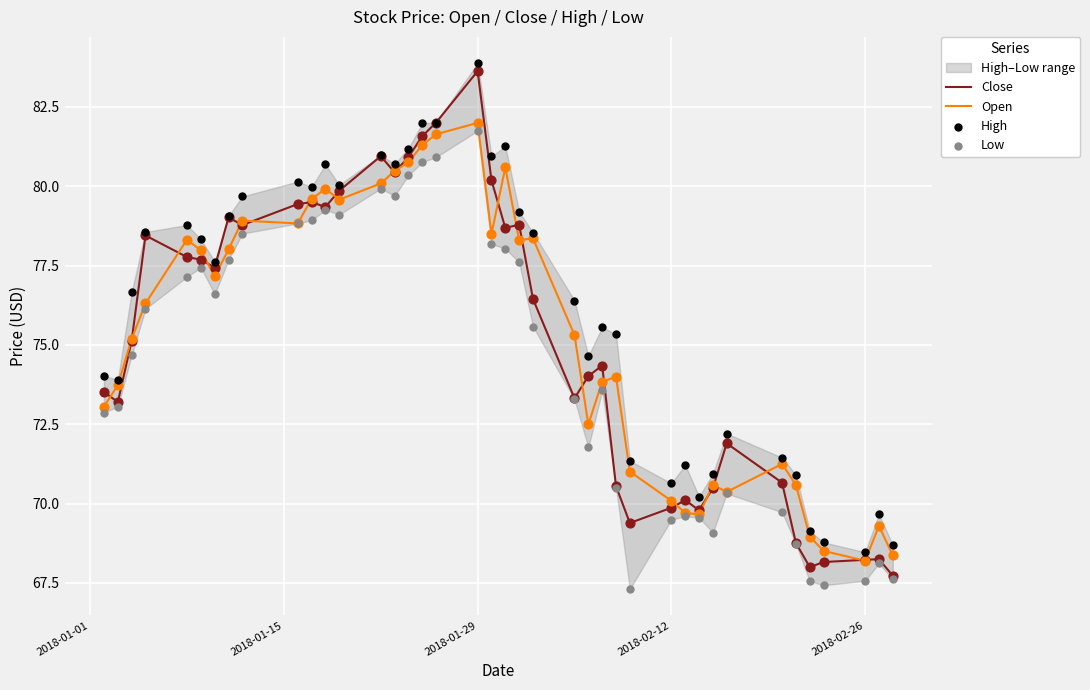

Which series contains the highest Y value?

High